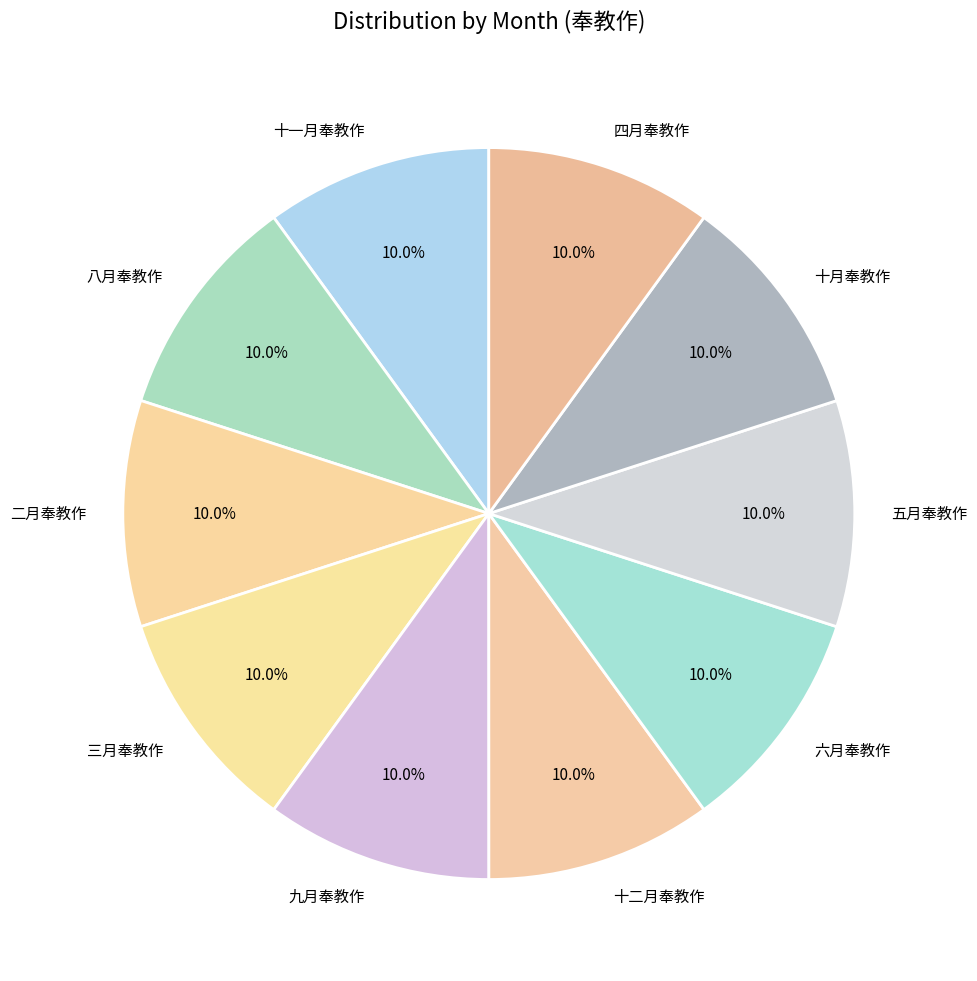

Is 四月奉教作 the majority of the pie?

No